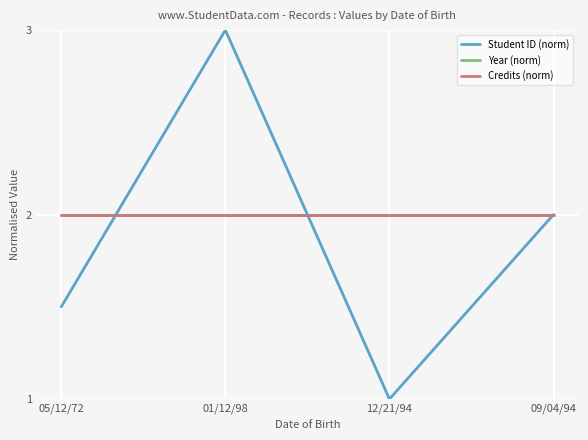

What is the label of the 2nd point from the right?

12/21/94